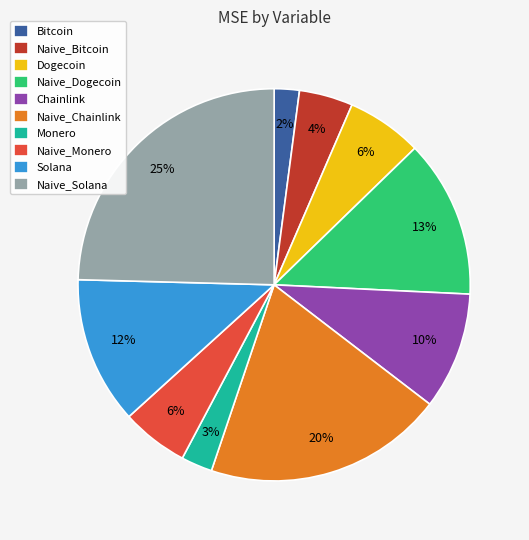

Combined, do Monero and Naive_Solana account for over 50%?

No